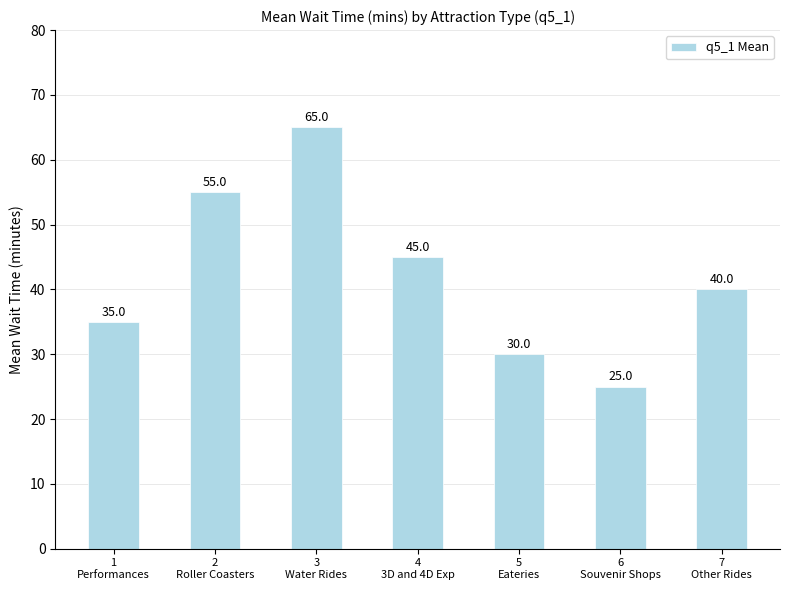

The chart shows a value of 10 at 6
Souvenir Shops. True or false?

False